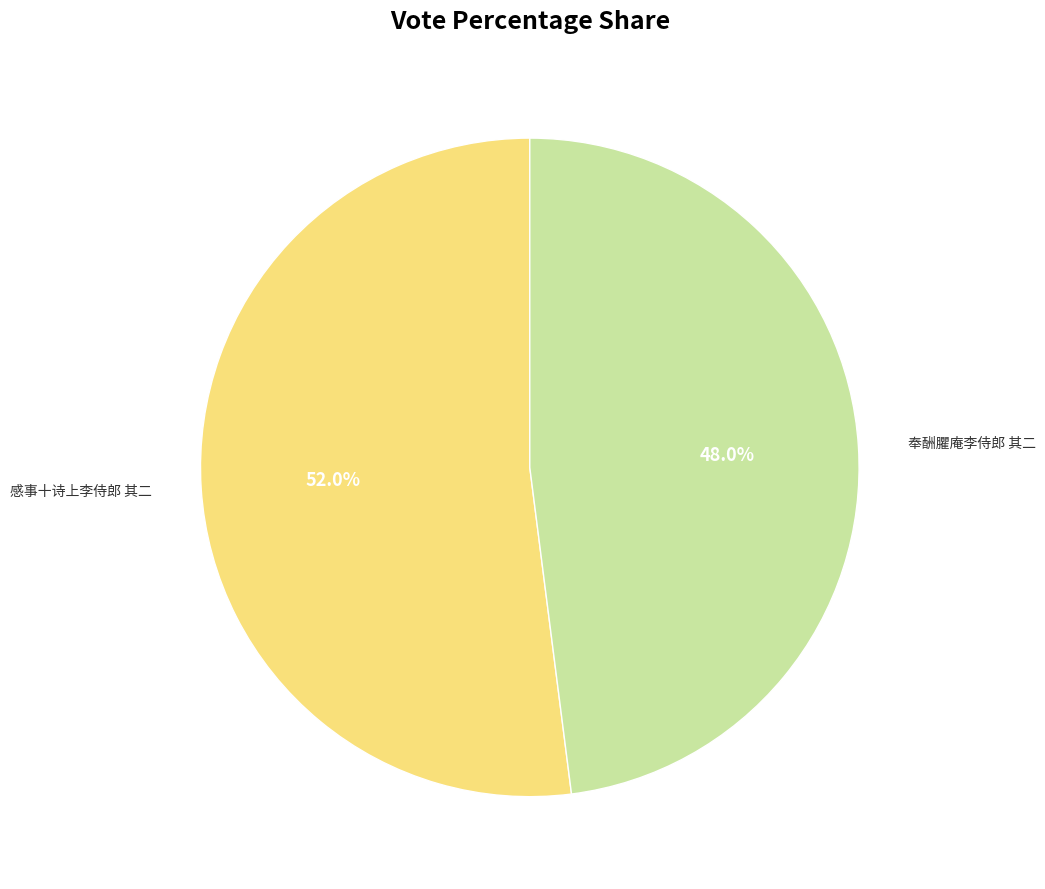

Which category has the smallest portion of the pie?

奉酬臞庵李侍郎 其二